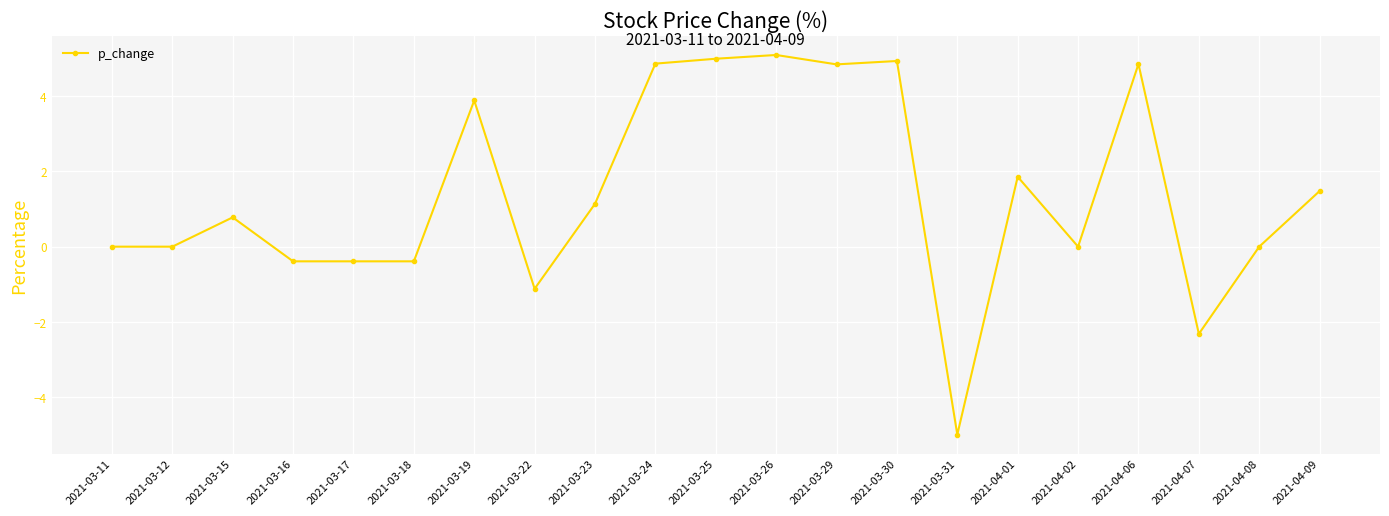

What is the maximum value shown in the chart?

5.1